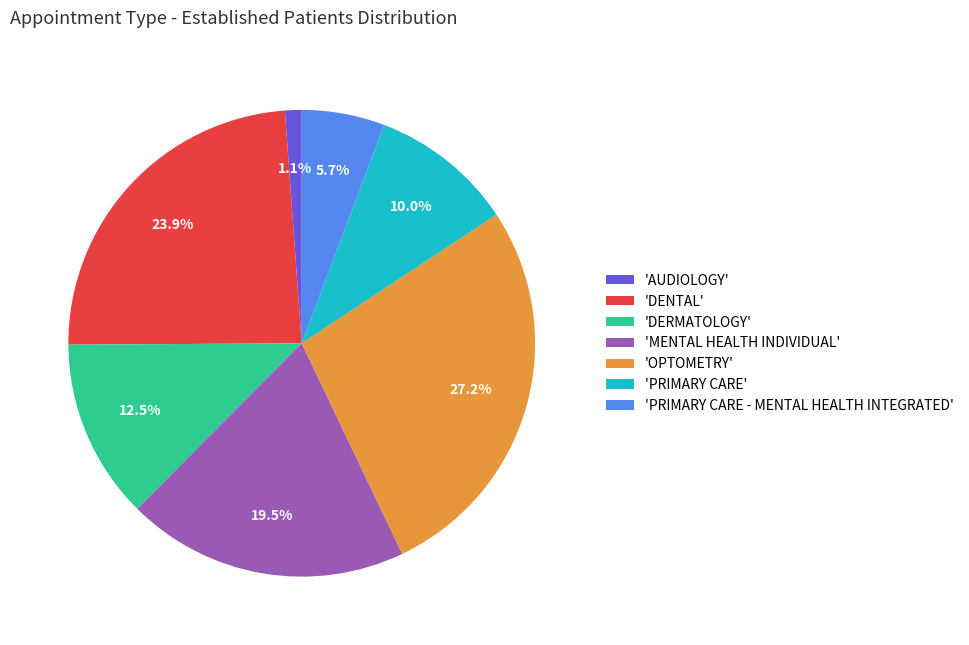

Which has a higher value, 'AUDIOLOGY' or 'DENTAL'?

'DENTAL'